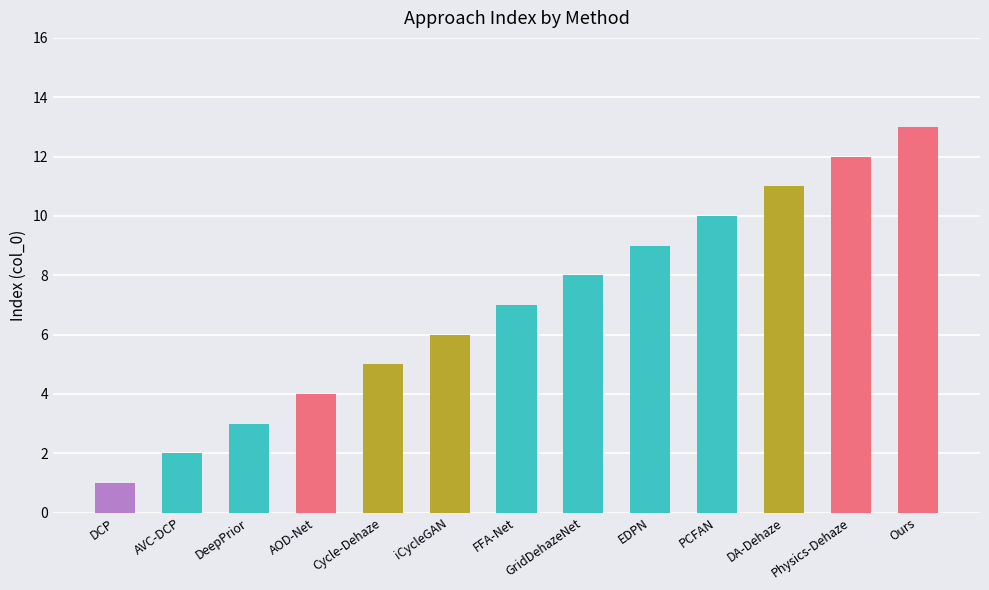

Reading right to left, what are all the values shown in this chart?

13	12	11	10	9	8	7	6	5	4	3	2	1